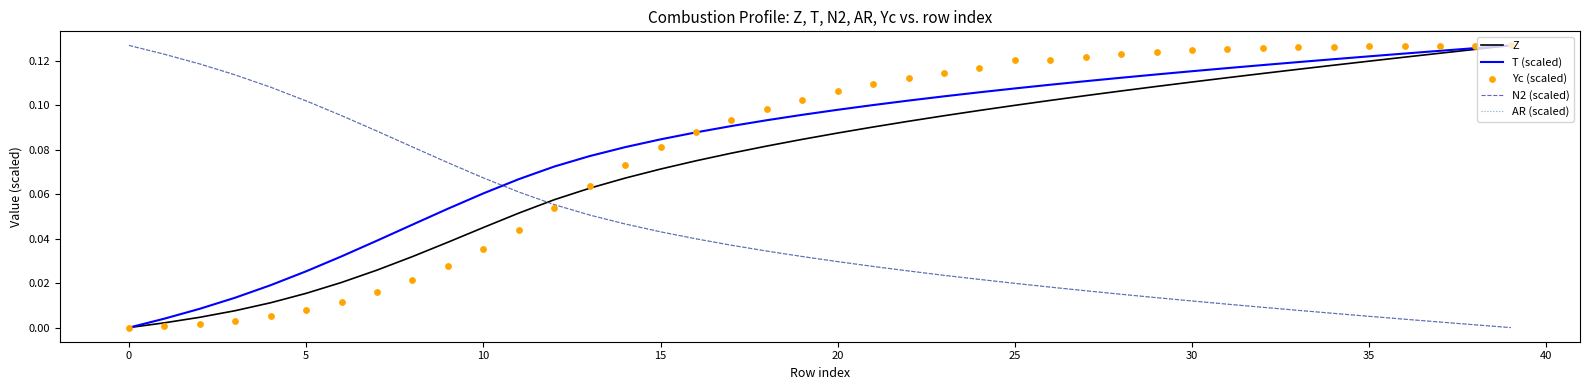

Which series has the largest total across all categories?

T (scaled)